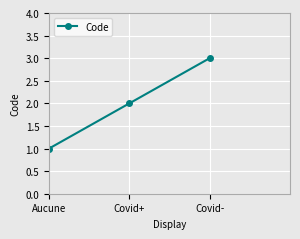

Reading right to left, list all the values displayed in this chart.

3	2	1